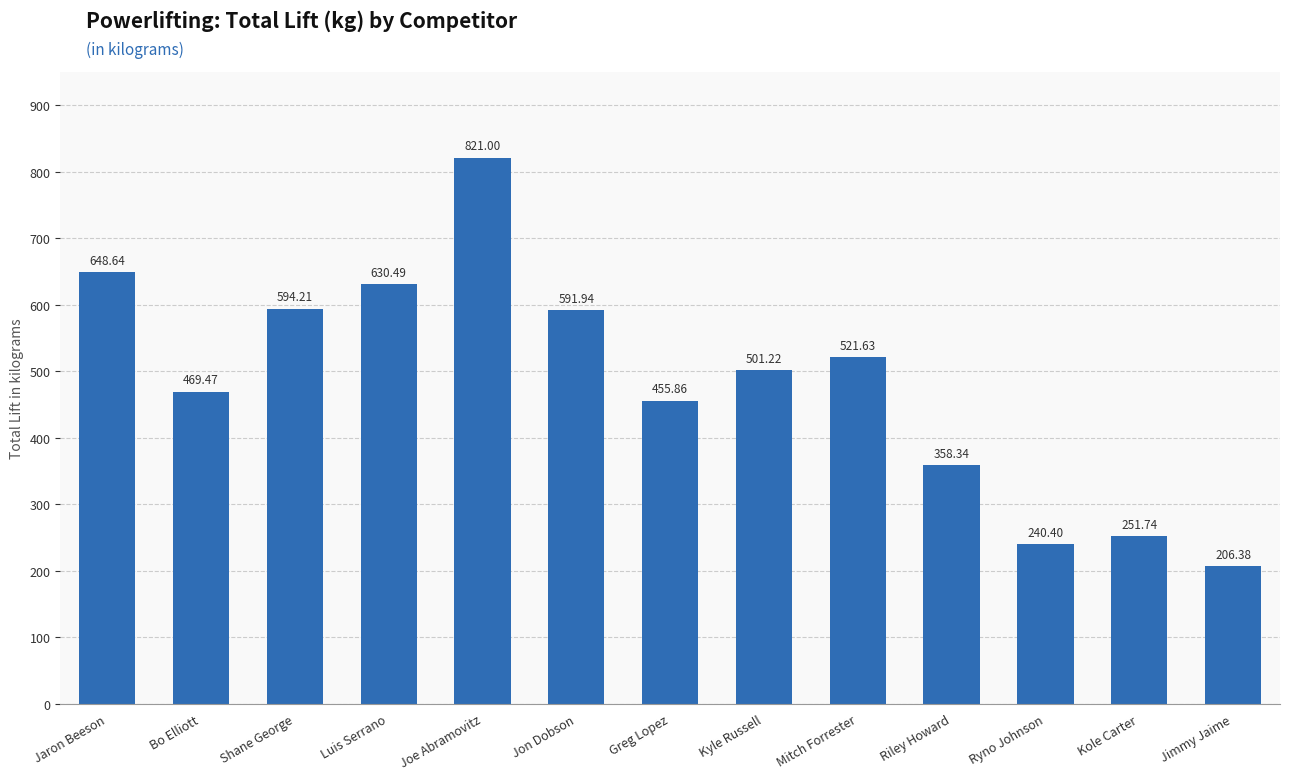

Which has a higher value, Ryno Johnson or Greg Lopez?

Greg Lopez